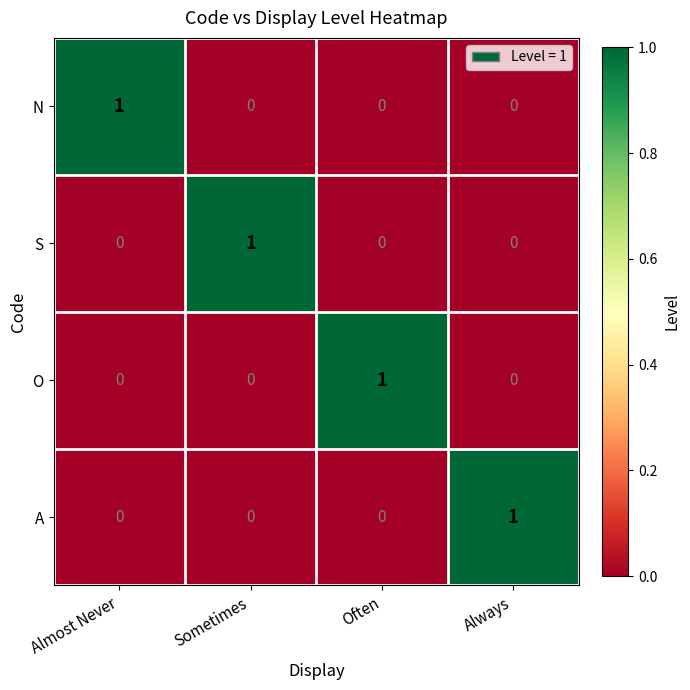

At how many categories does at least one series exceed 0?

4